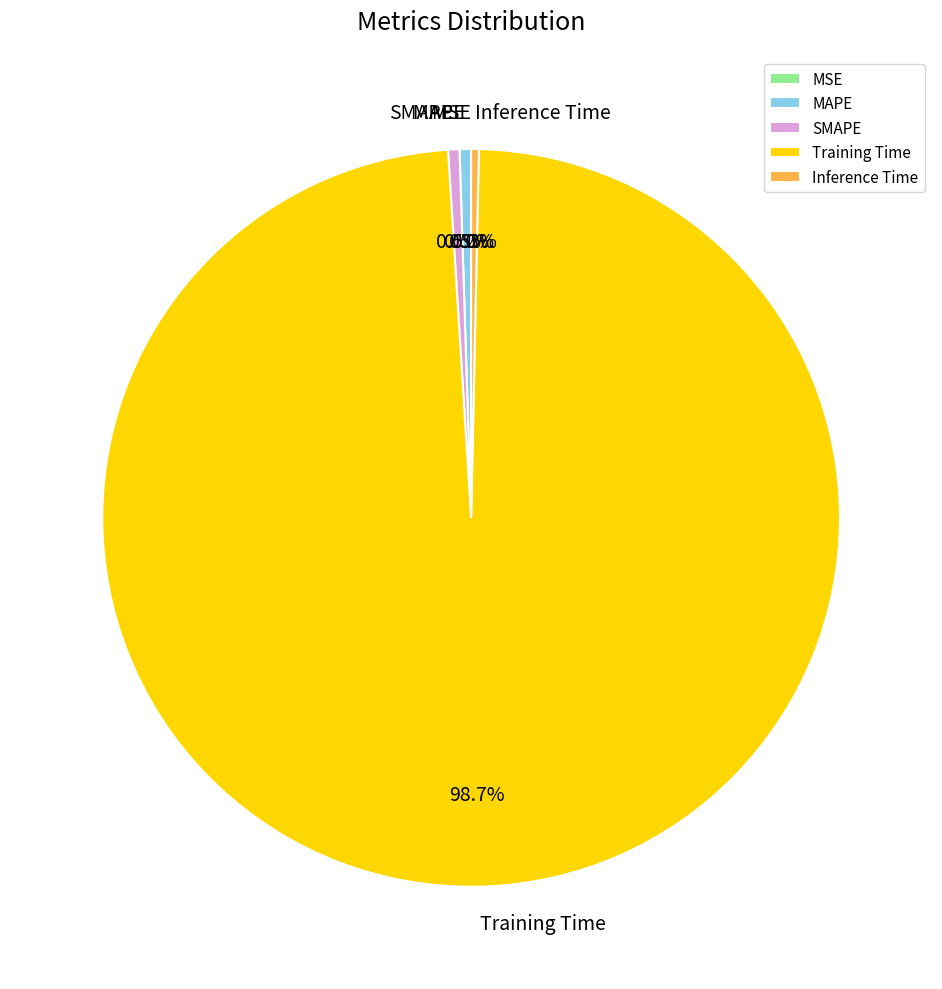

Do SMAPE and Training Time together represent more than half of the pie?

Yes